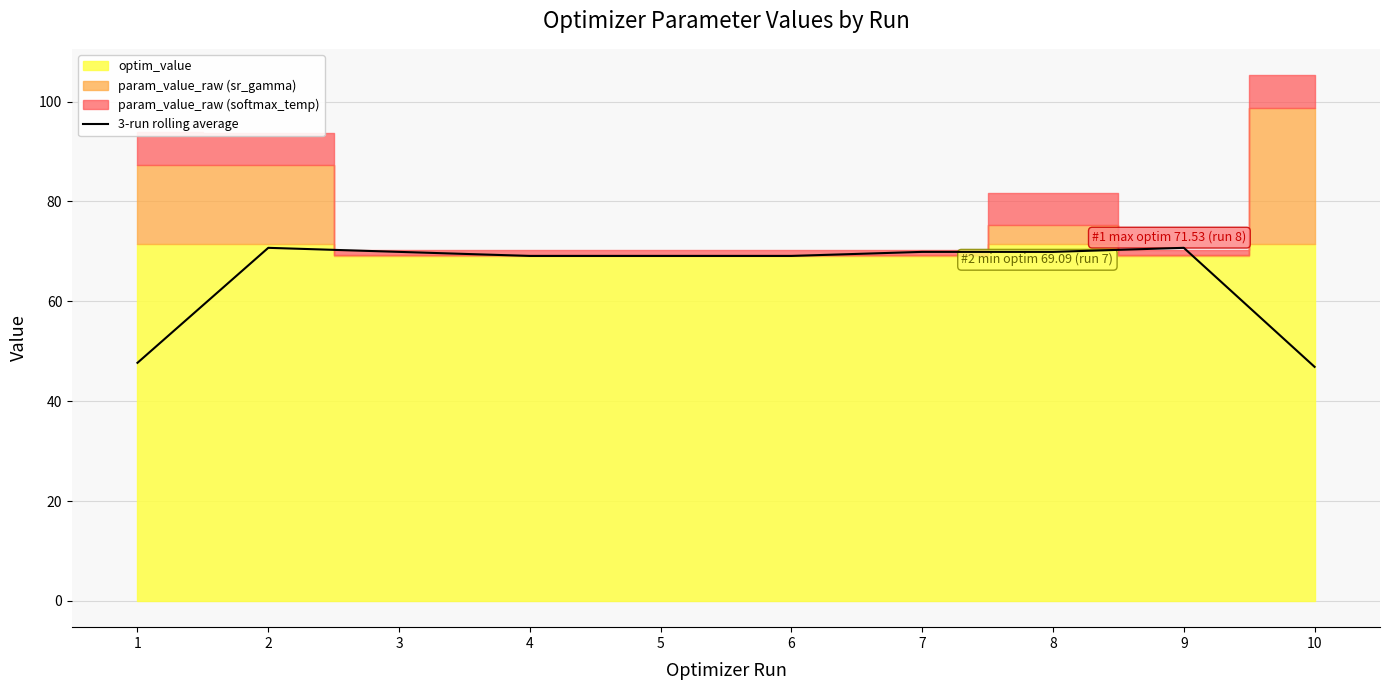

The chart shows a value of 19.7 at 10. True or false?

False